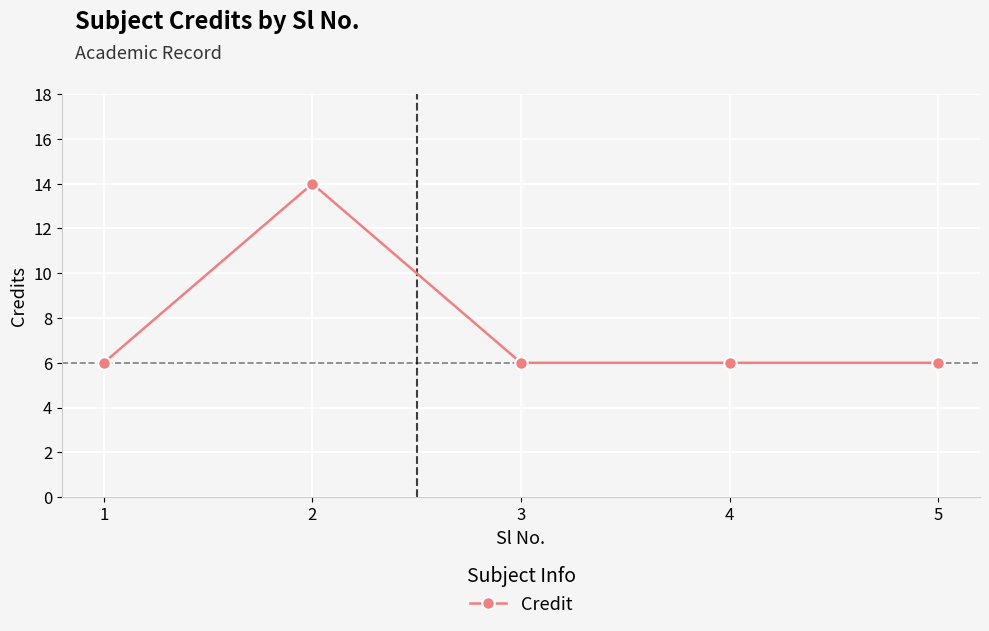

Count the number of categories in the chart.

5